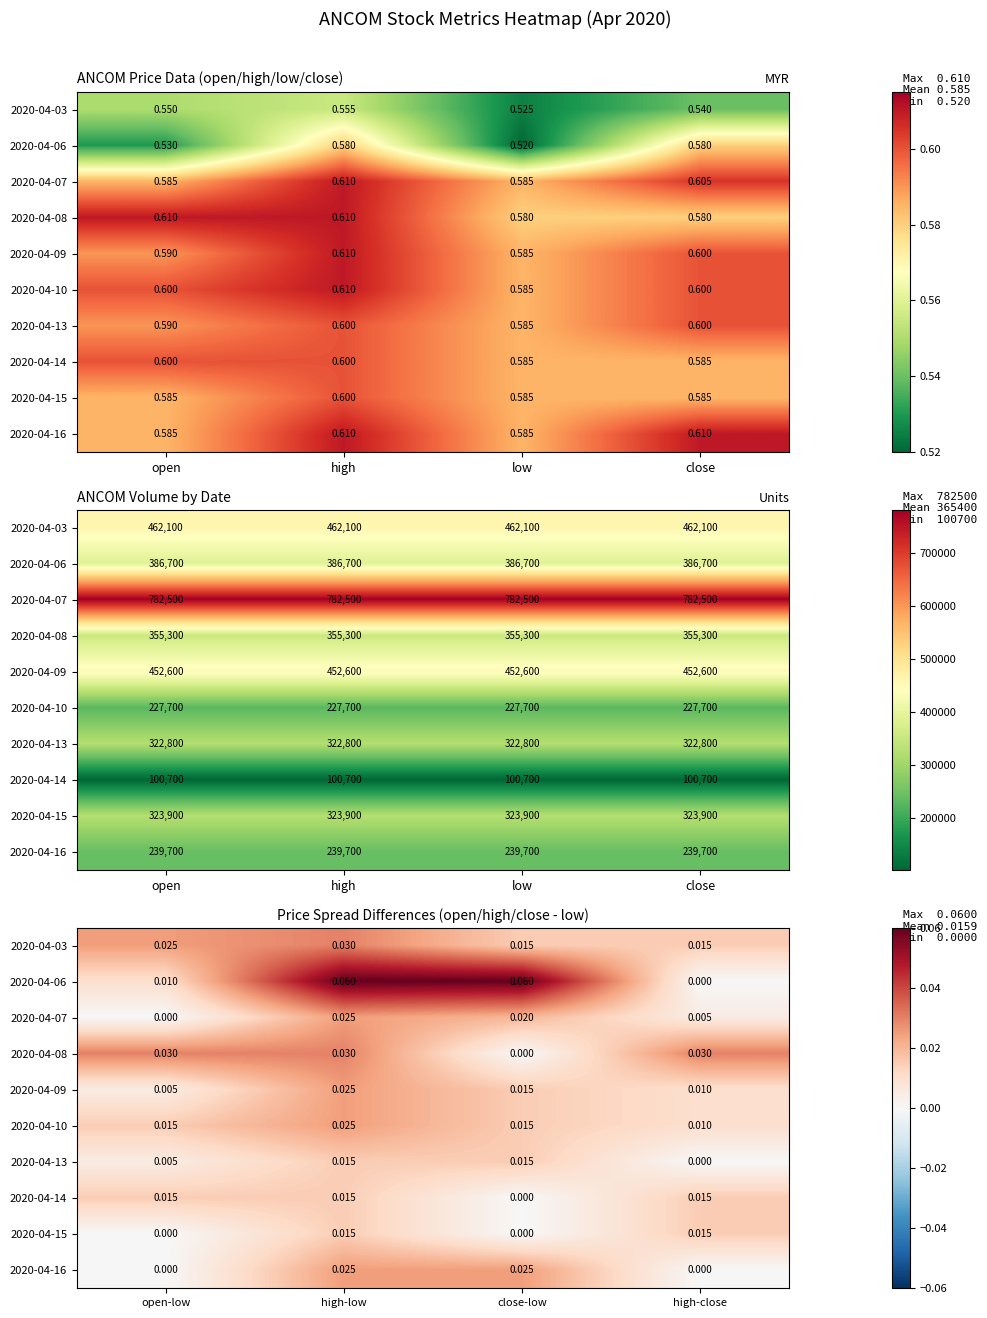

How many 2020-04-14 values are between 0 and 1?

4